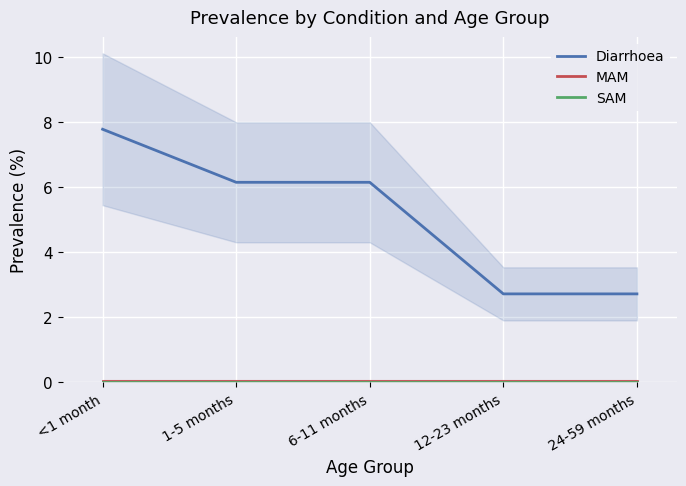

How many data points in Diarrhoea are above 6?

3